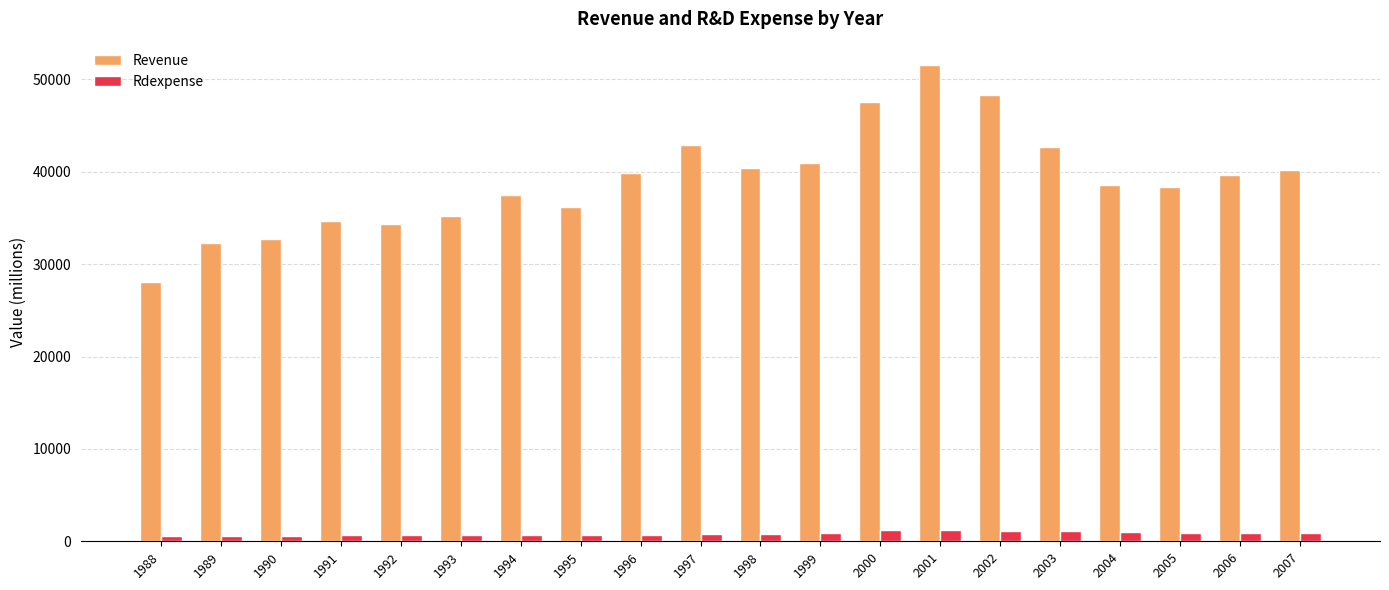

At how many categories does at least one series exceed 29960?

19